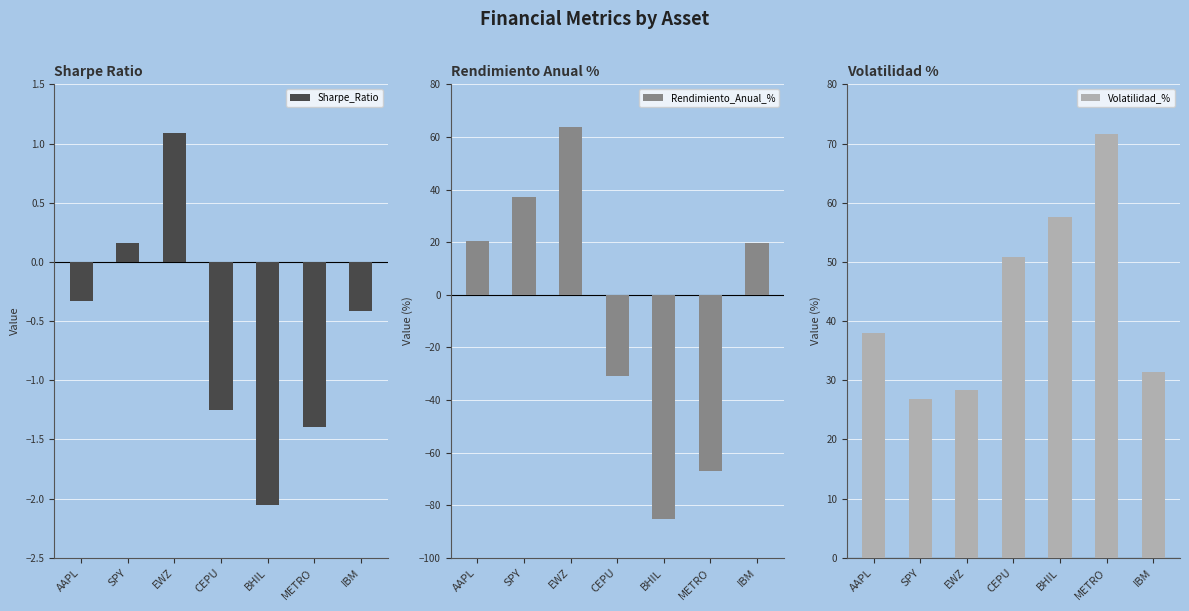

How many groups of bars are there?

7